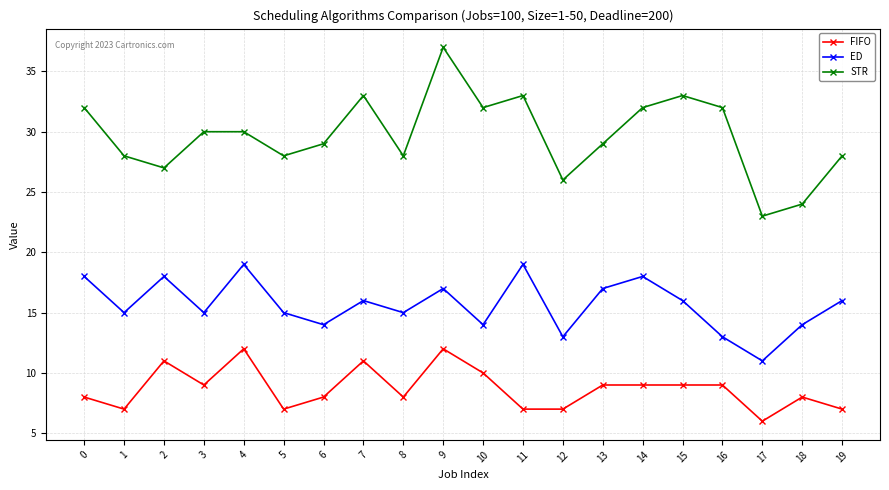

True or false: FIFO has more than 0 interior local peaks.

True